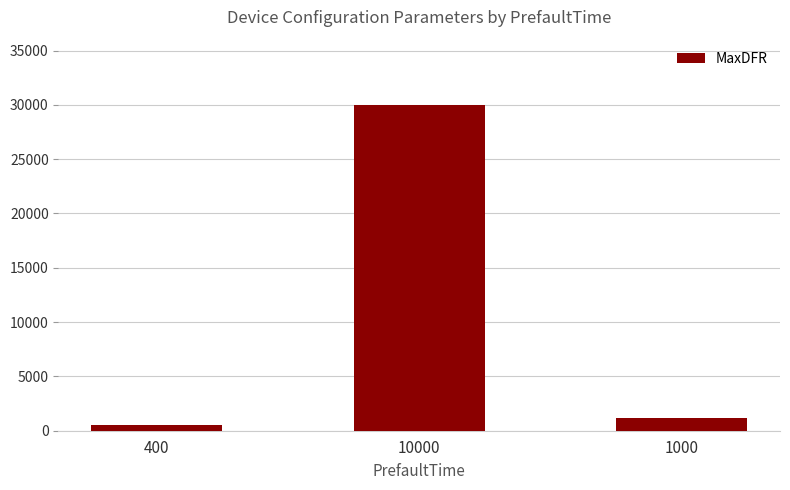

Between 400 and 1000, which is larger?

1000